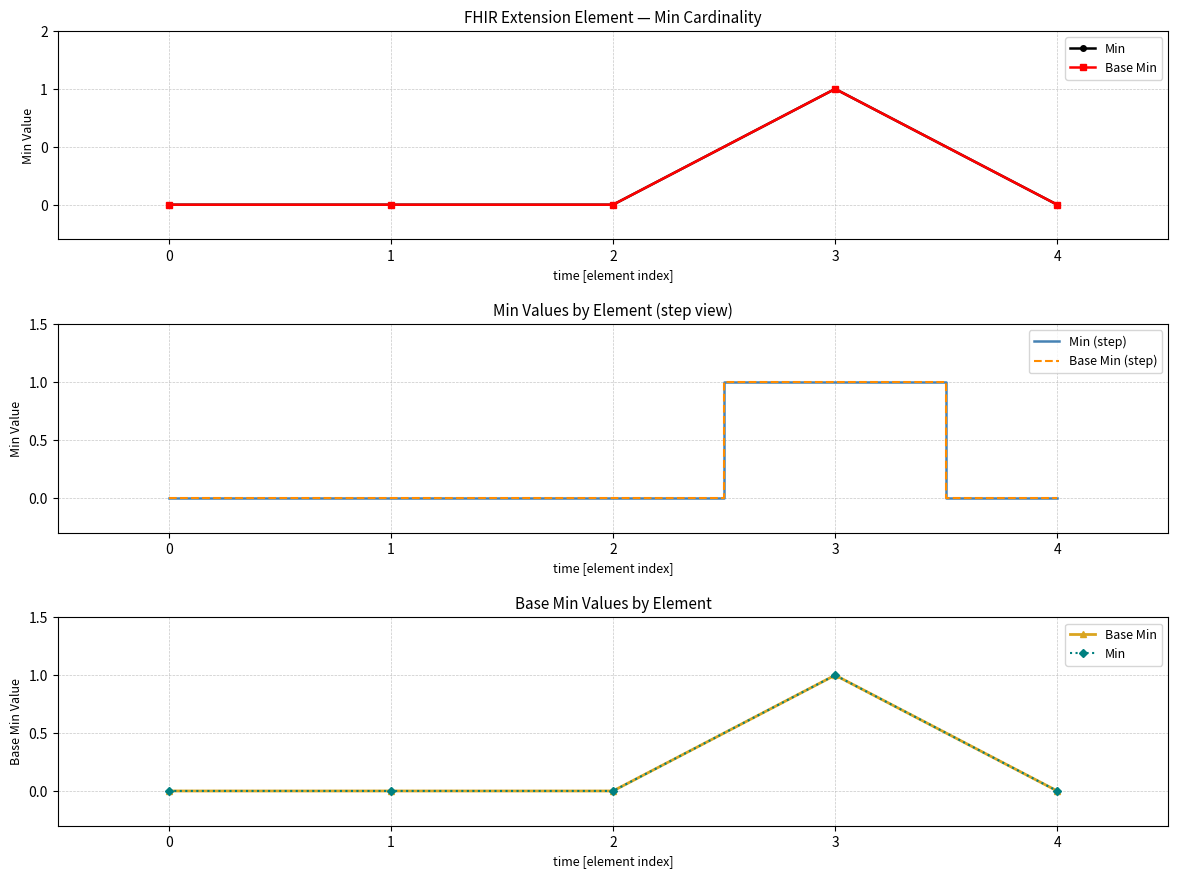

Which label corresponds to the largest value in the chart?

3